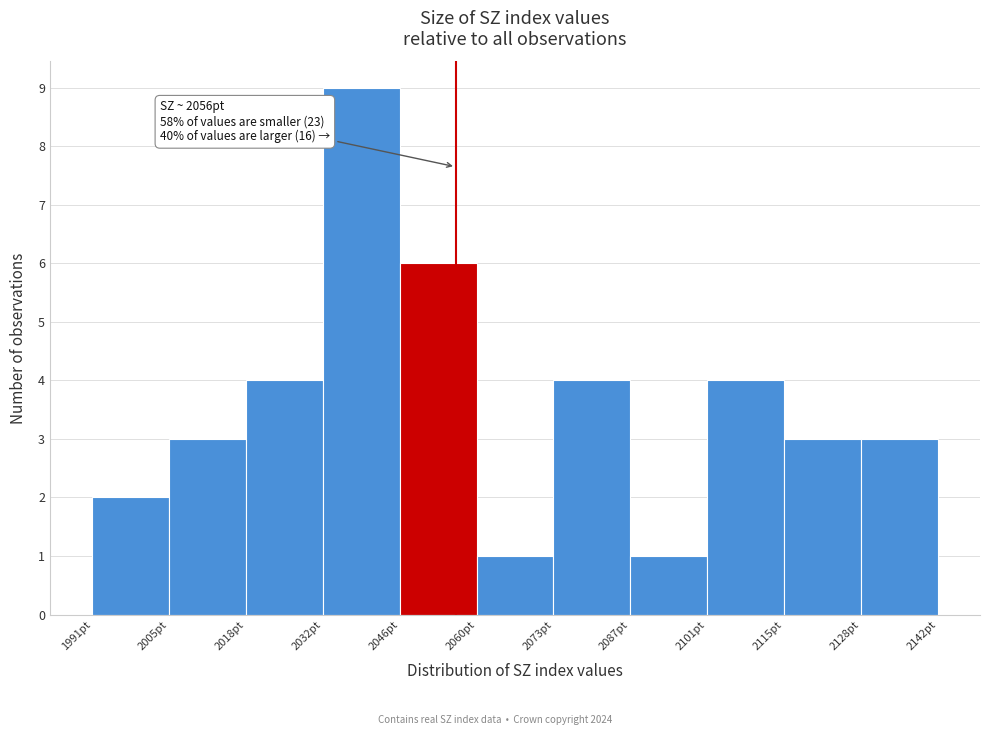

Which range on the x-axis has the tallest bar?

2032 to 2046